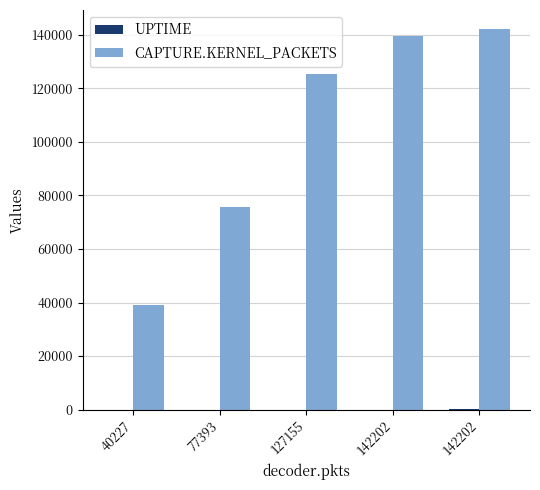

What is the total value across all series at 142202?

139554